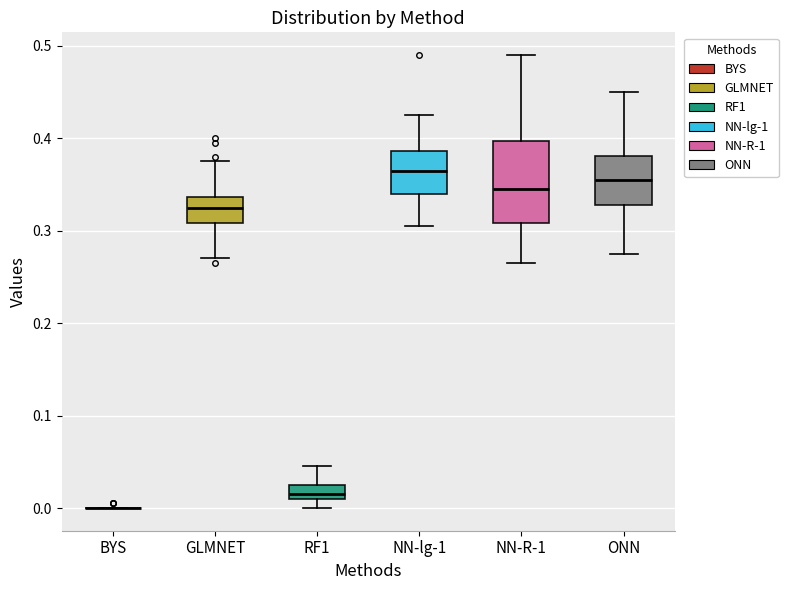

Which box is the tallest, from its lower edge to its upper edge?

NN-R-1